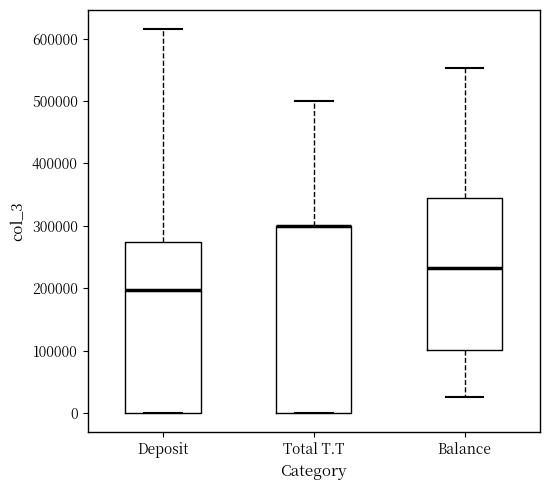

Comparing the boxes themselves (not the whiskers), which one is the tallest?

Total T.T